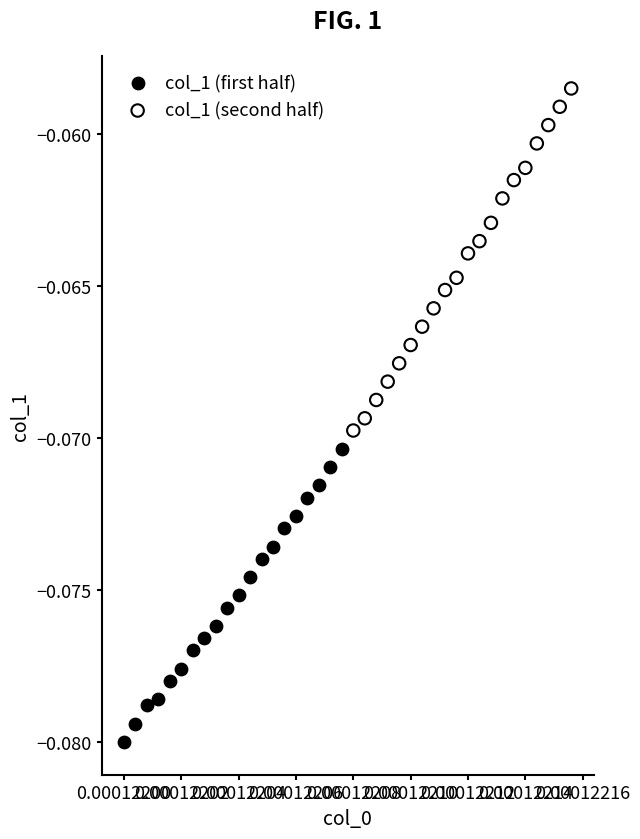

Which series reaches the maximum Y coordinate?

col_1 (second half)